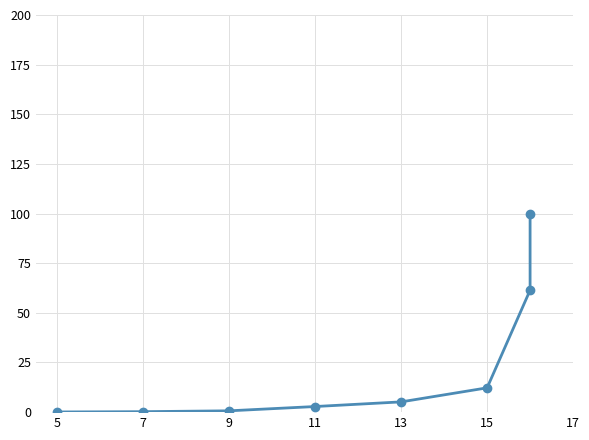

The value at 13 is 5.2. True or false?

True